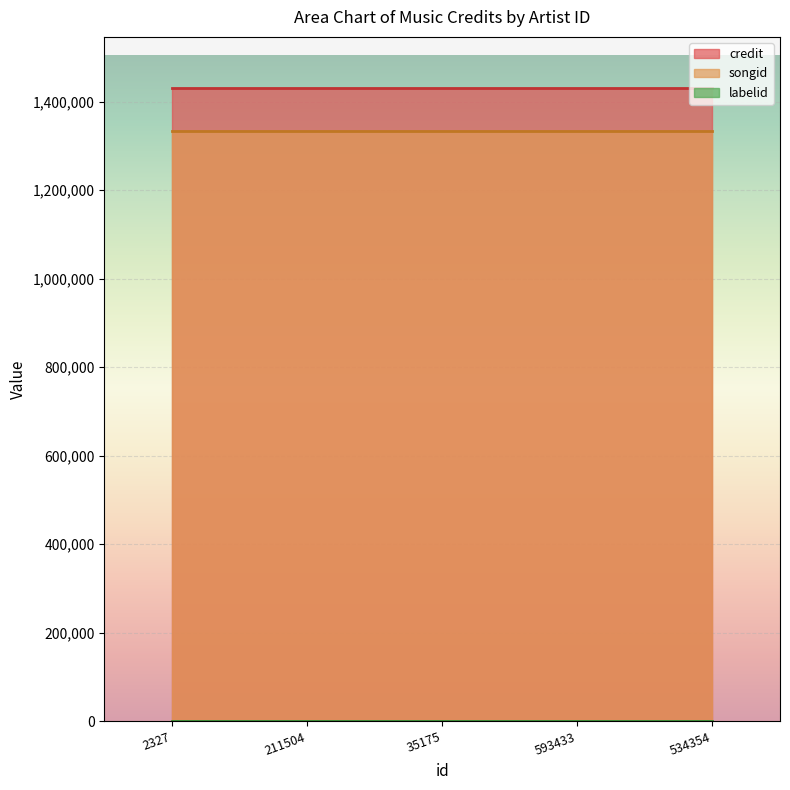

True or false: songid has a value of 743992 at 534354.

False